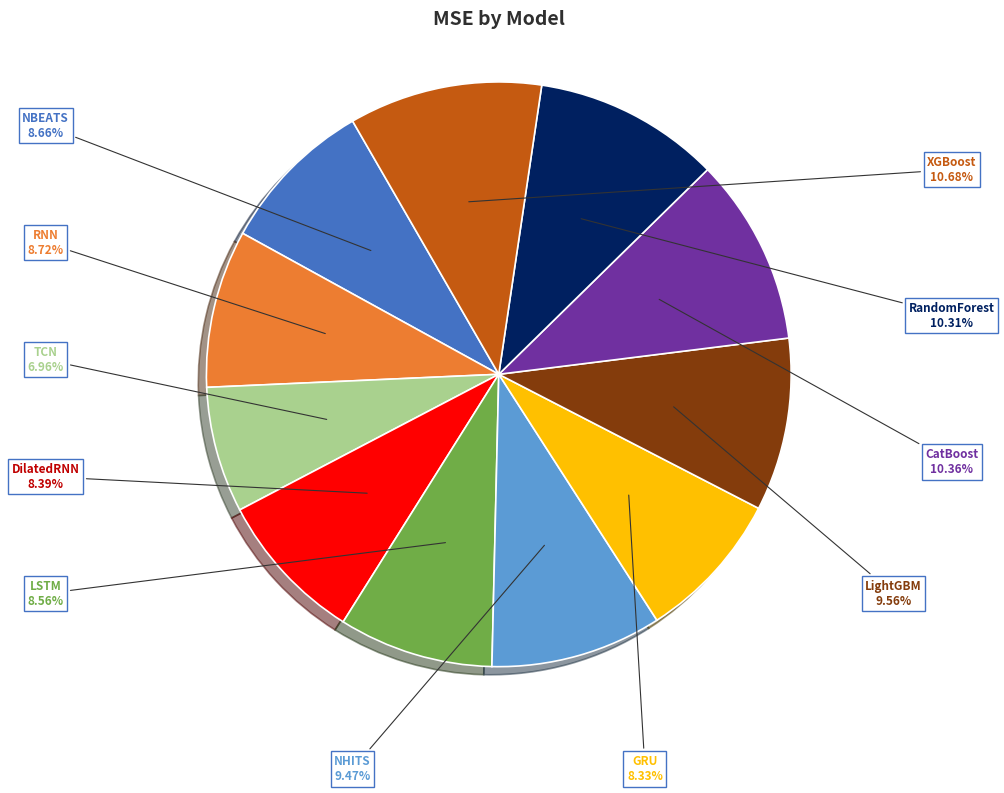

Which category has the smallest portion of the pie?

TCN